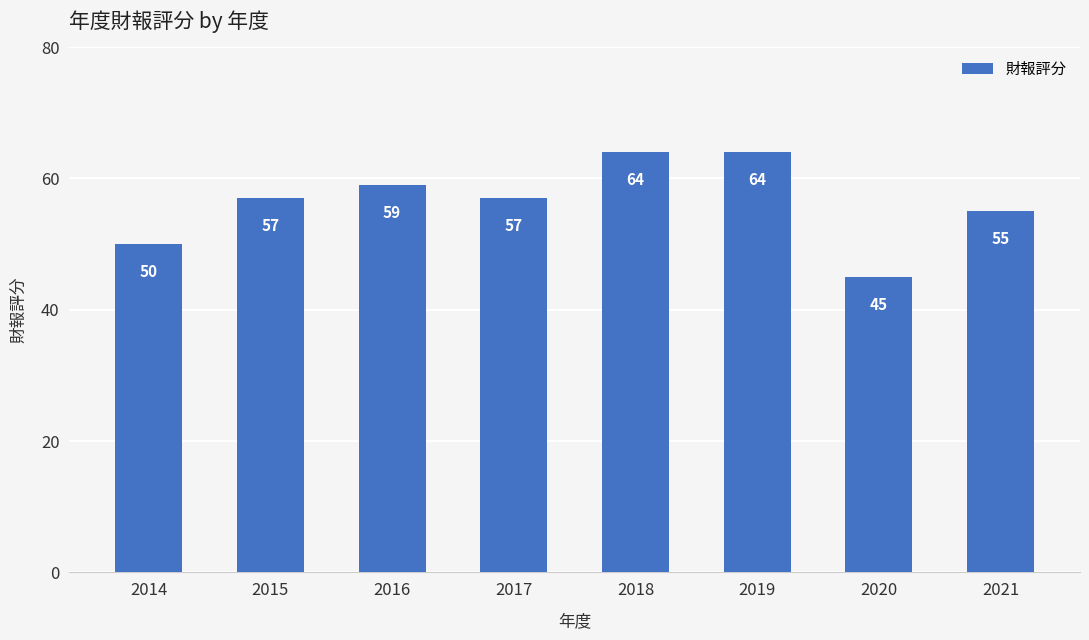

Reading left to right, extract all data points from this chart.

2014=50	2015=57	2016=59	2017=57	2018=64	2019=64	2020=45	2021=55